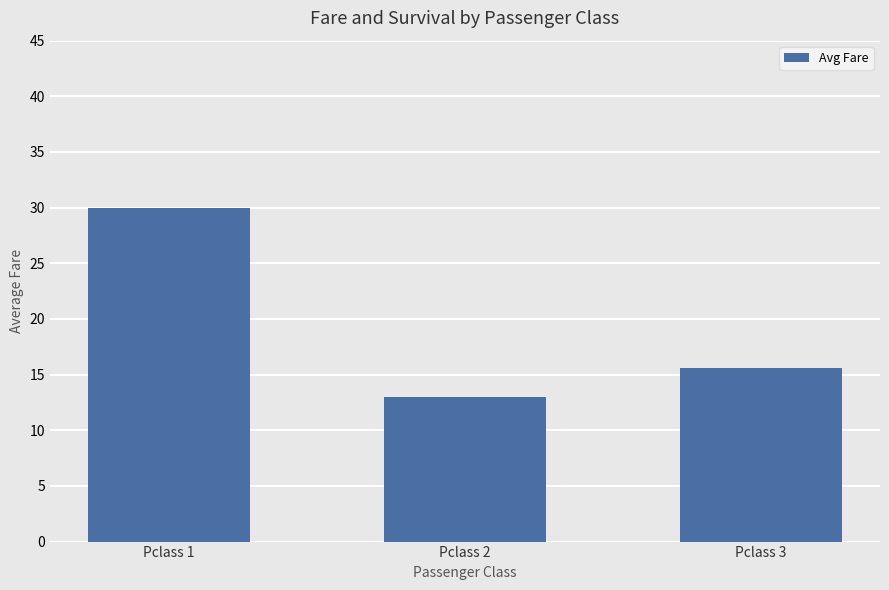

What is the difference between the maximum and minimum values?

17.0